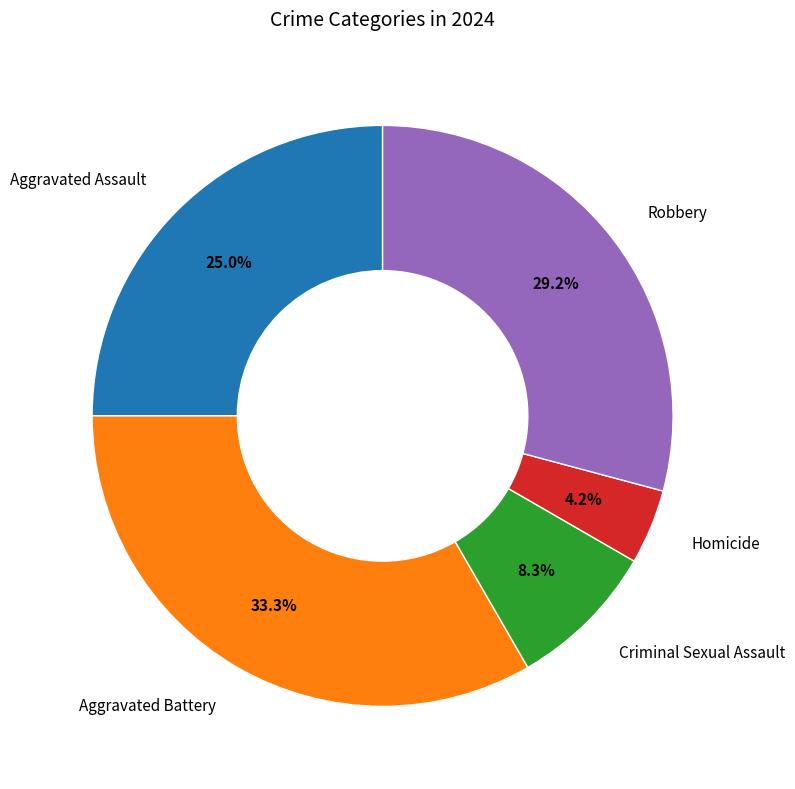

Does any single category account for the majority?

No